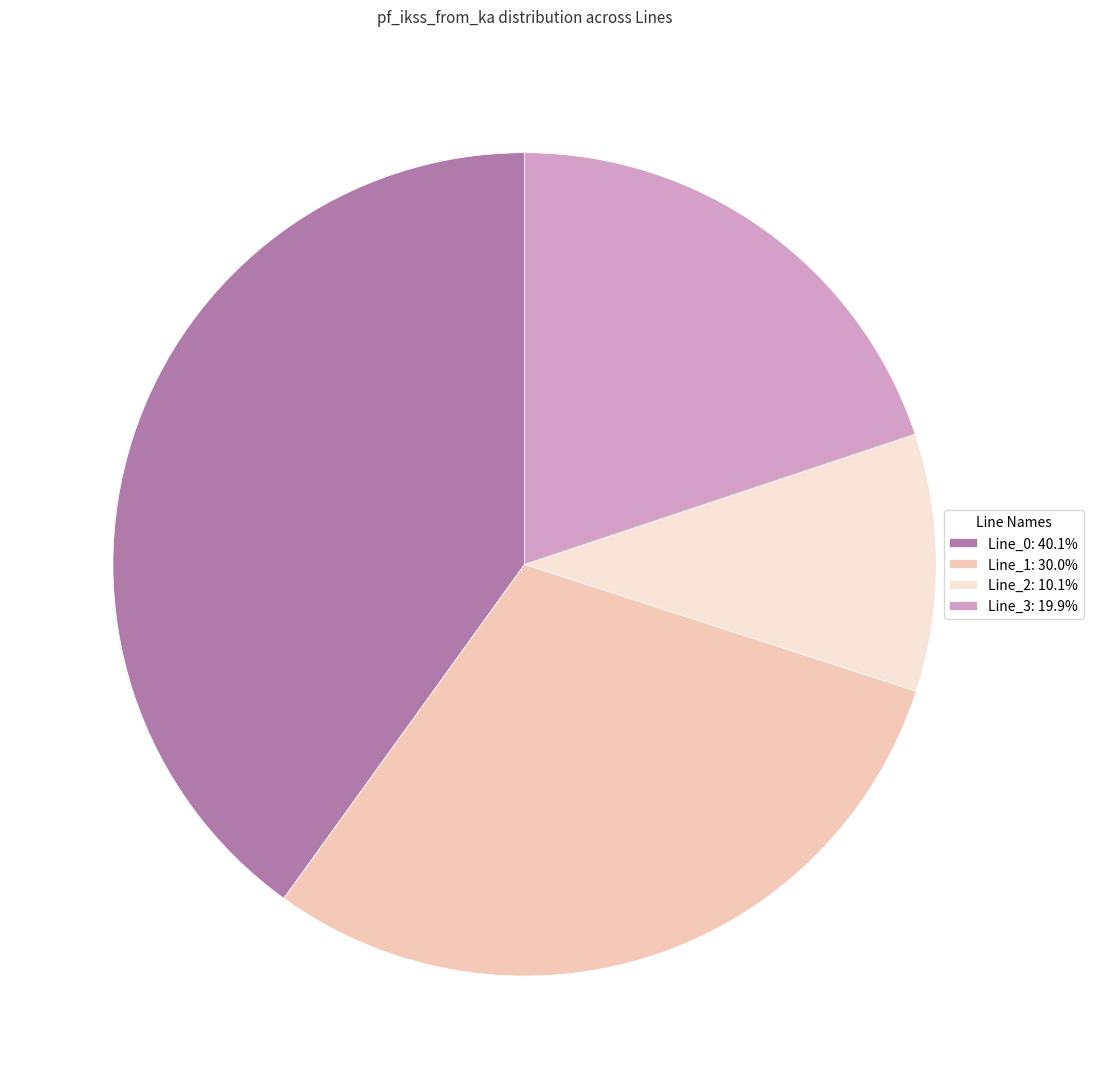

Combined, do Line_2: 10.1% and Line_1: 30.0% account for over 50%?

No